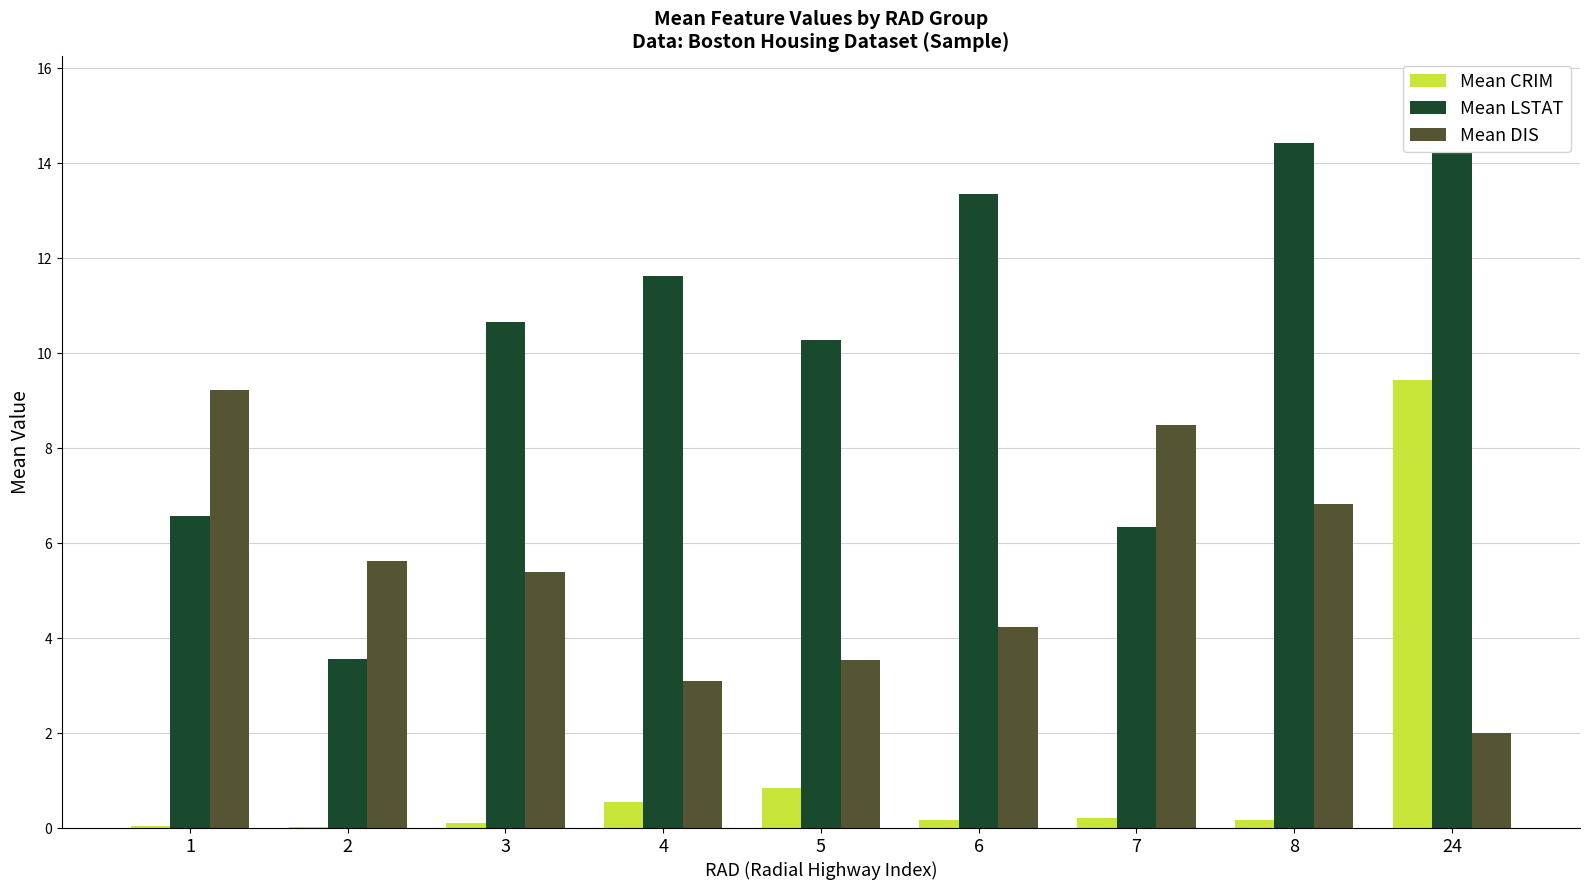

What is the spread (max minus min) of values at 2?

5.6